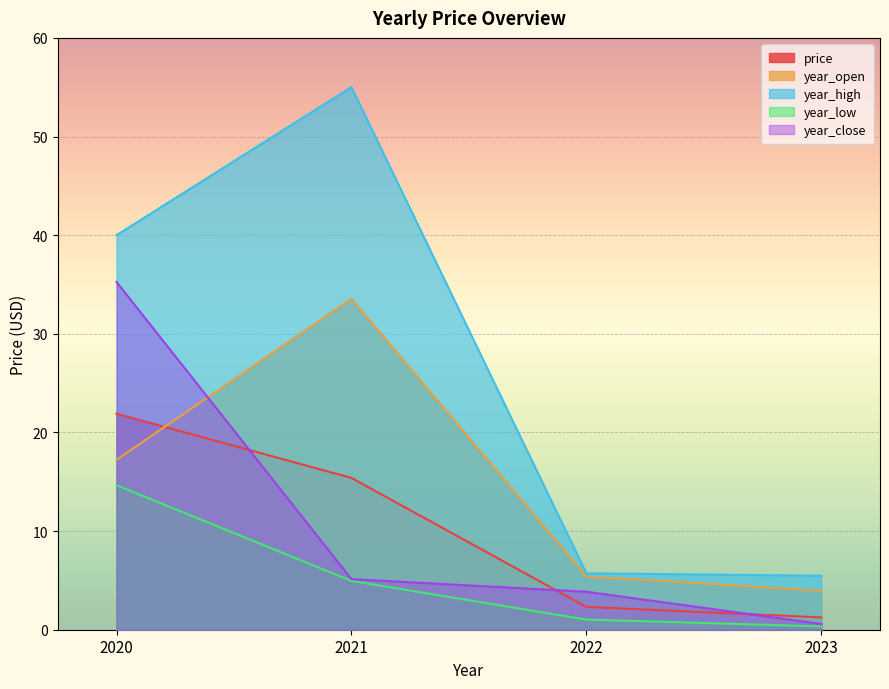

What is the highest value of the year_low series?

14.7